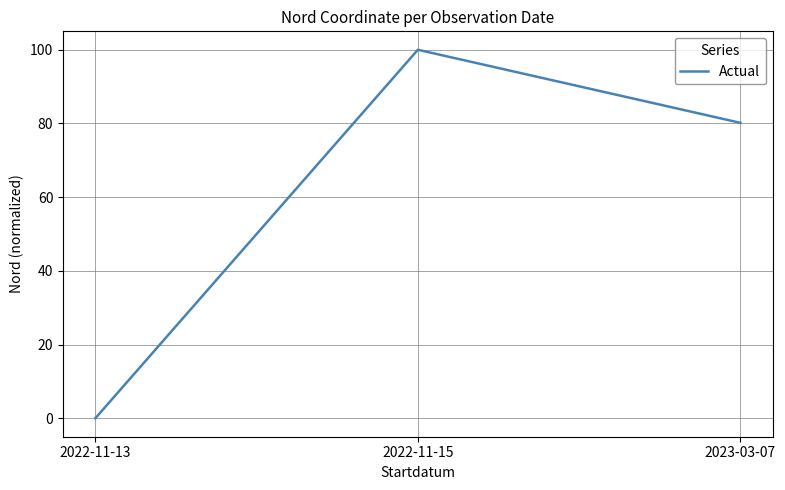

Does the chart display data point markers on the line(s)?

No